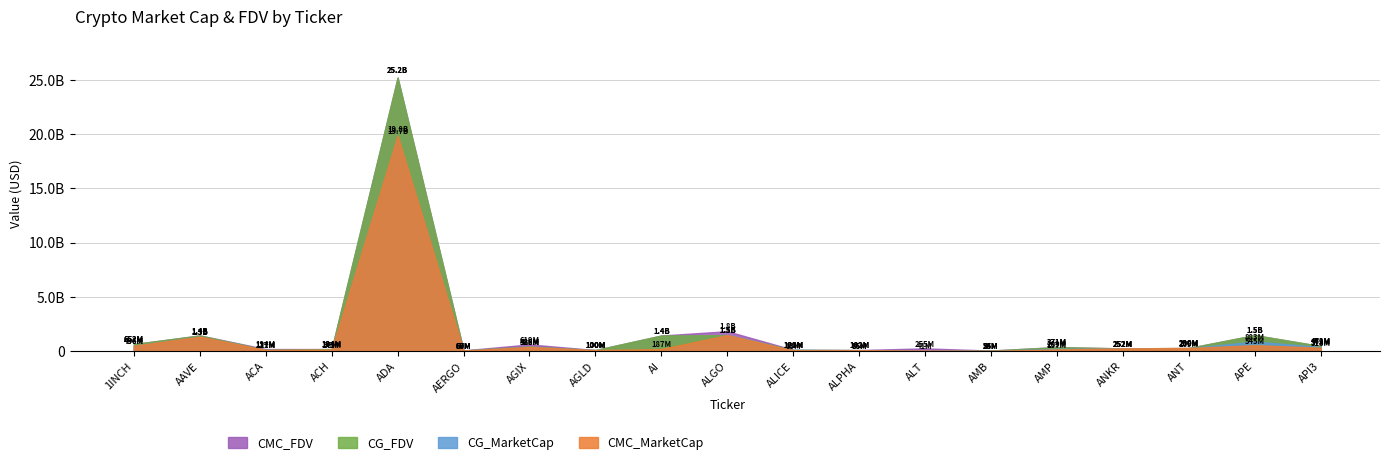

What is the average value of the CMC_MarketCap series?

1365340530.2